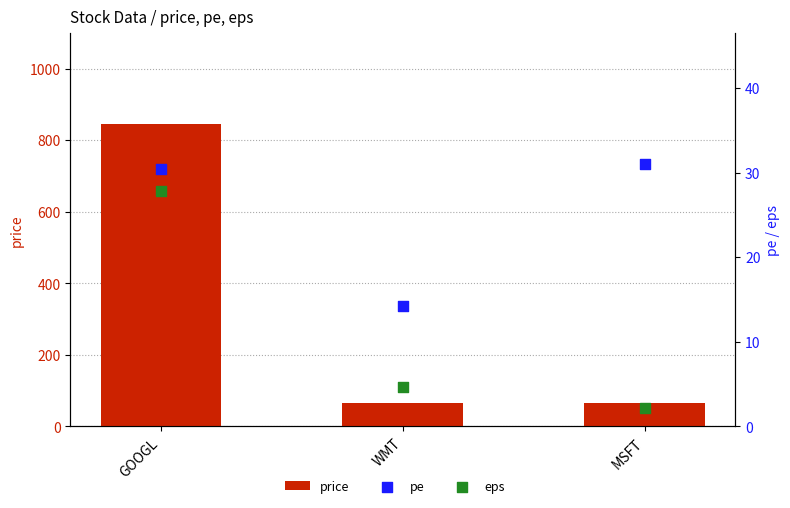

Which series reaches the minimum Y coordinate?

eps